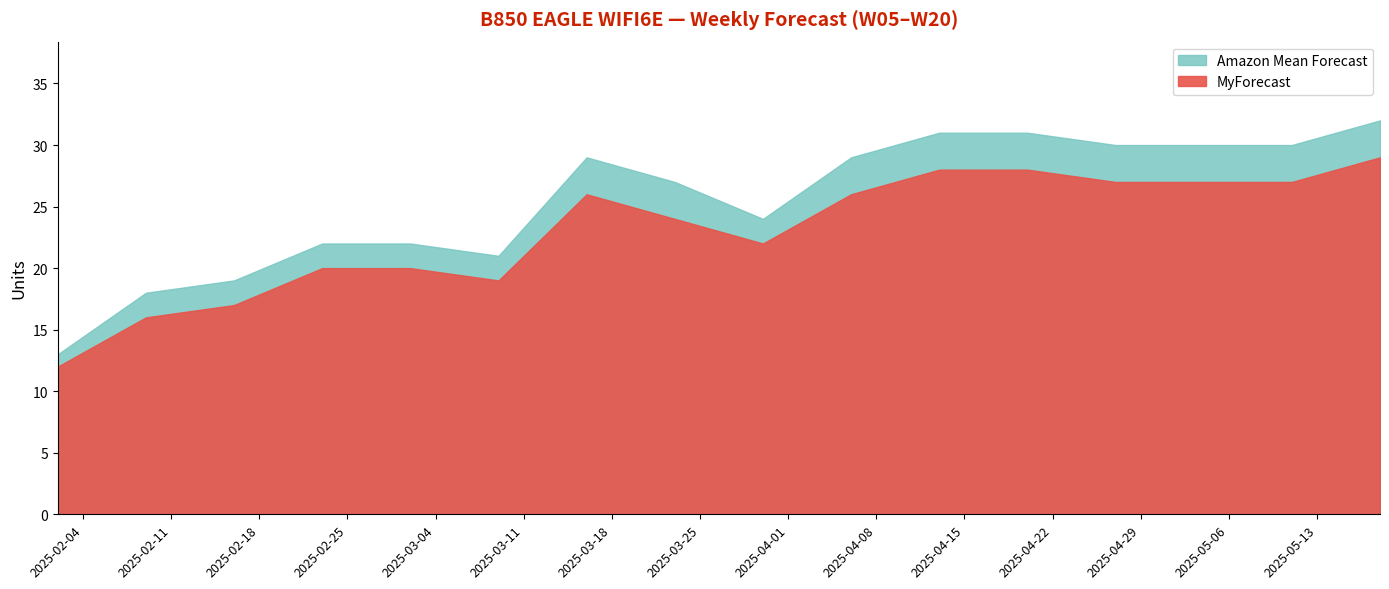

What are all the series names shown in the legend?

MyForecast, Amazon Mean Forecast